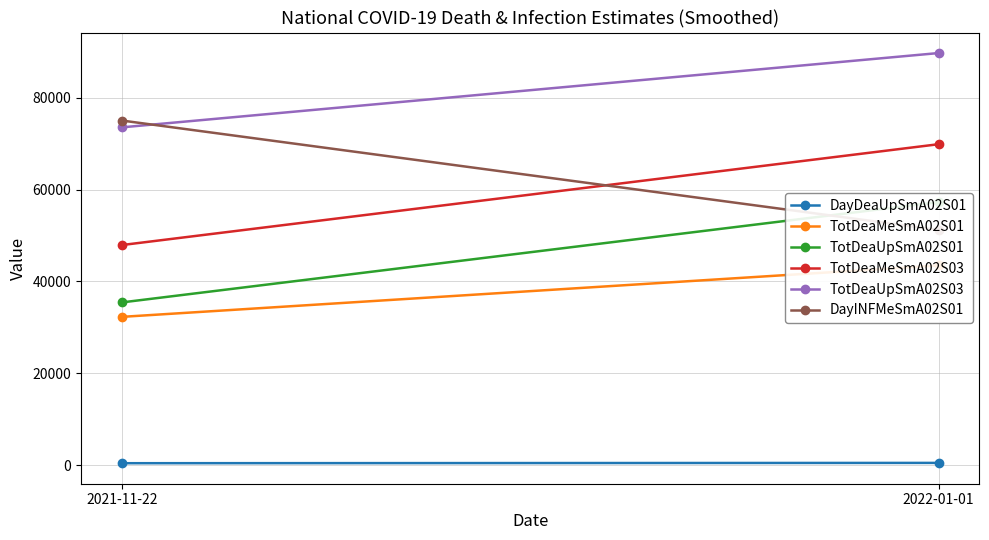

What position from the left is 2021-11-22?

1